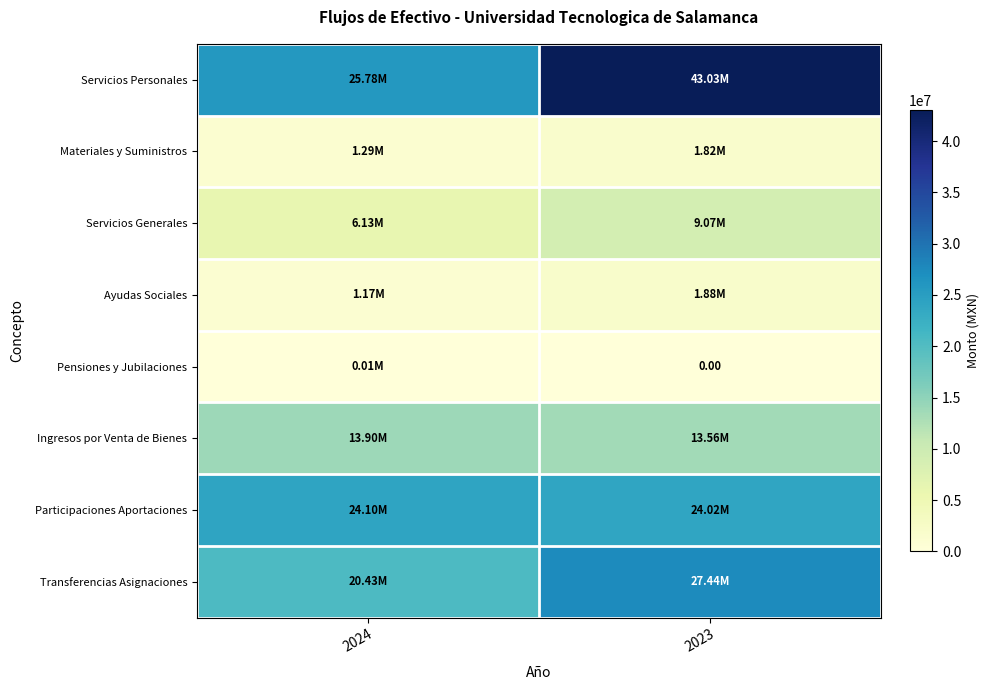

What is the sum of all Transferencias Asignaciones values?

47865941.1